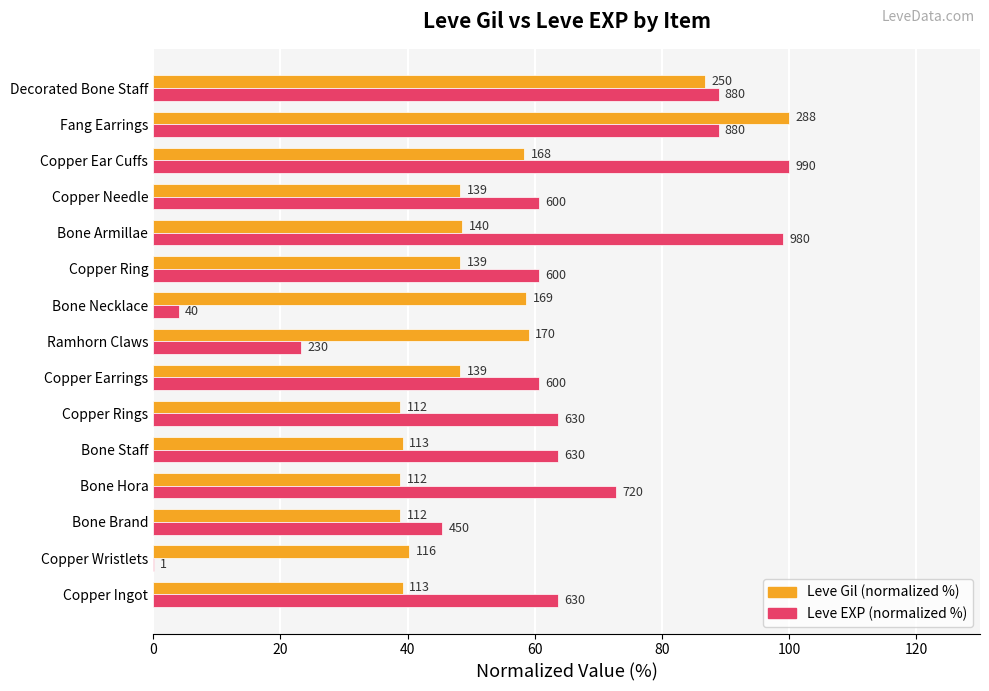

What is the label of the 13th bar from the right?

Bone Brand